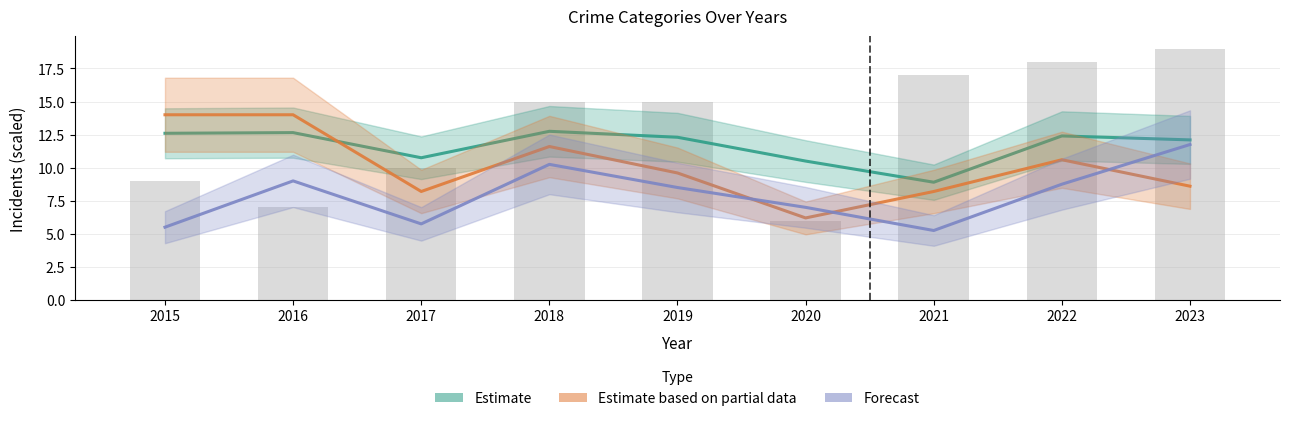

True or false: Estimate based on partial data (Burglary scaled) has a value of 9.6 at 2019.

True